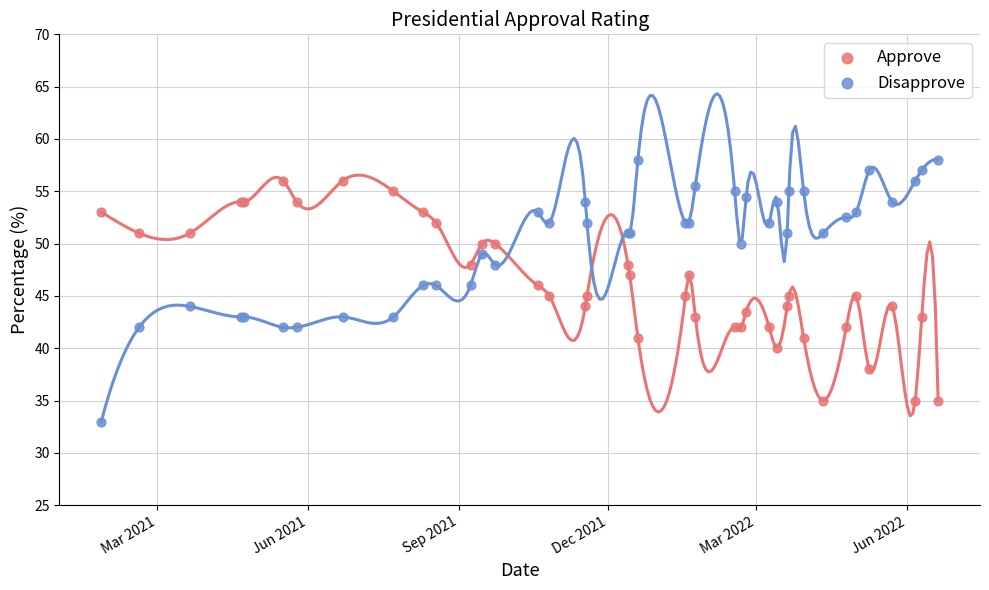

Which series contains the lowest Y value?

Disapprove